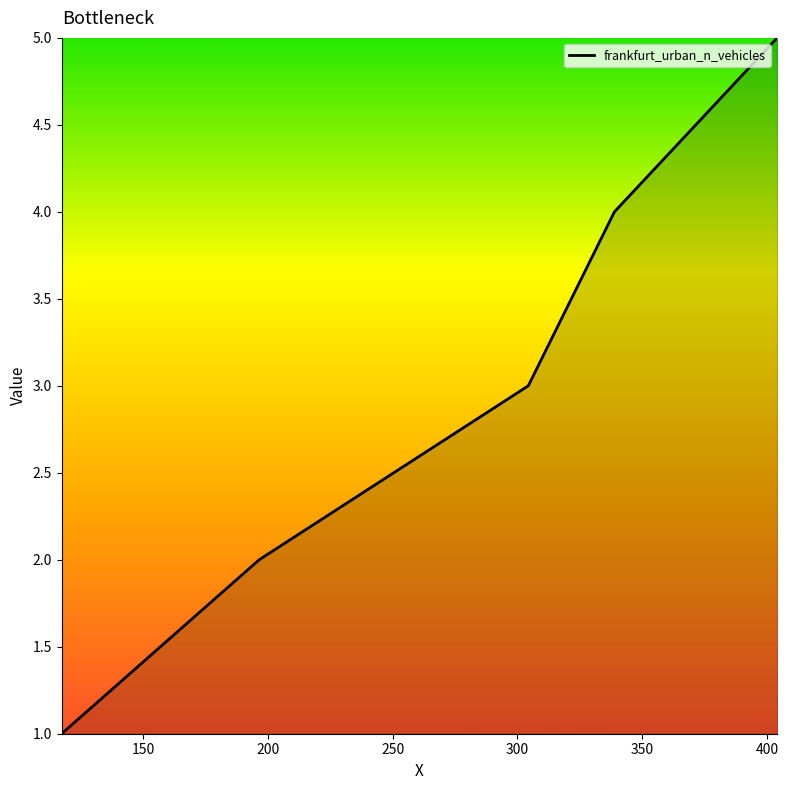

What is the sum of all values?

15